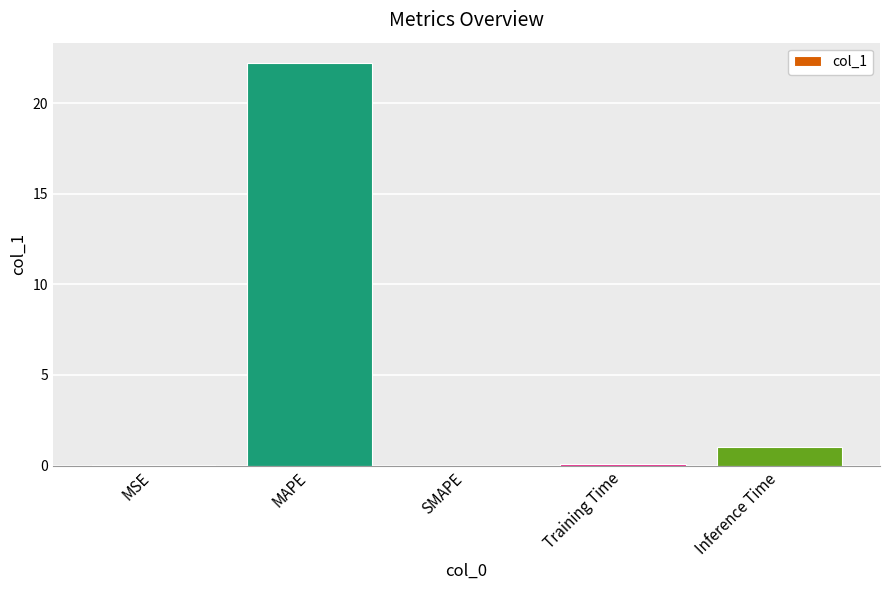

What is the approximate value at MAPE?

22.2